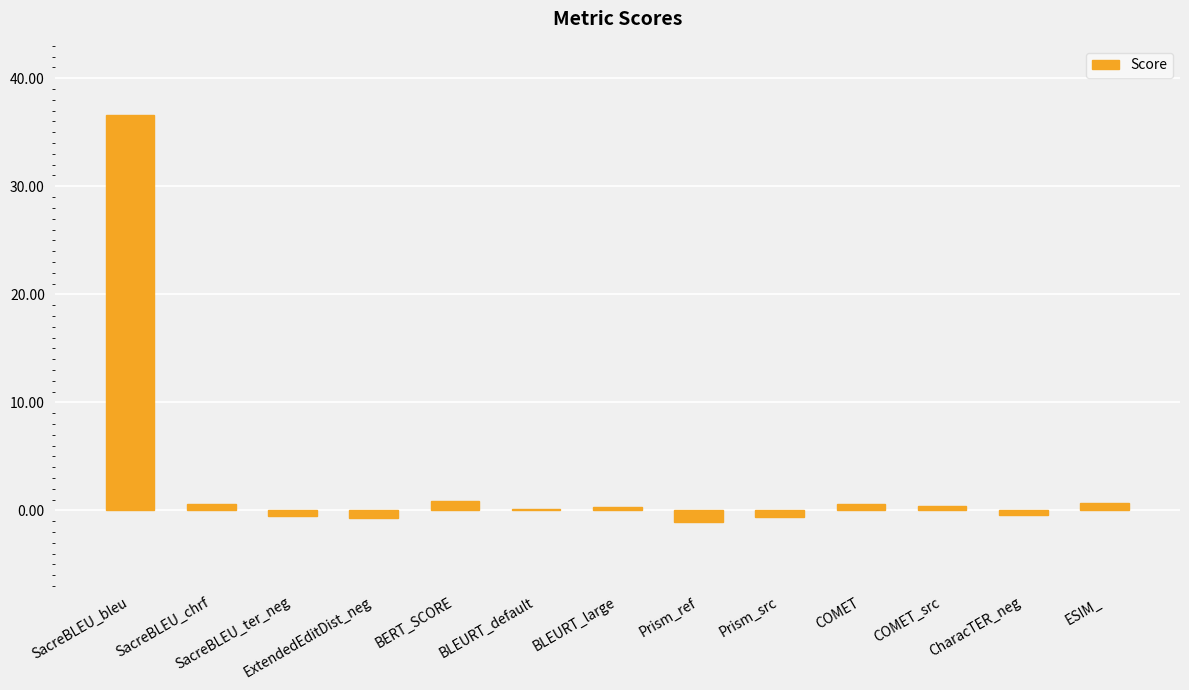

Which has a higher value, COMET or ExtendedEditDist_neg?

COMET